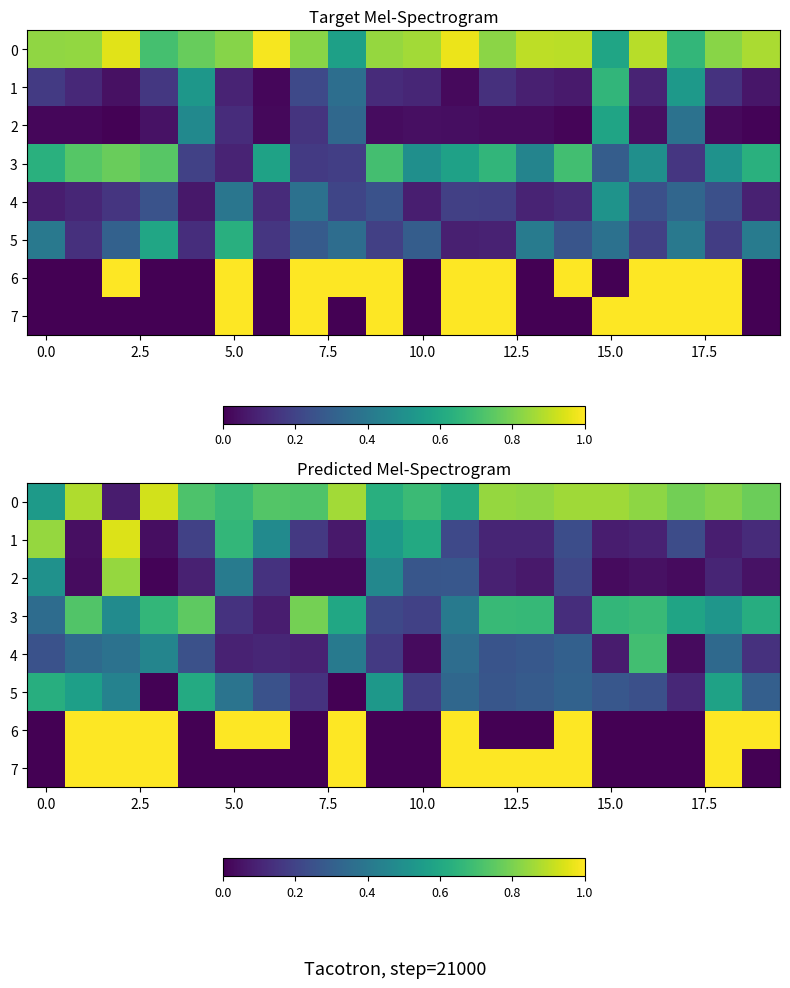

The 7 series shows -0.7 at 10.0. True or false?

False